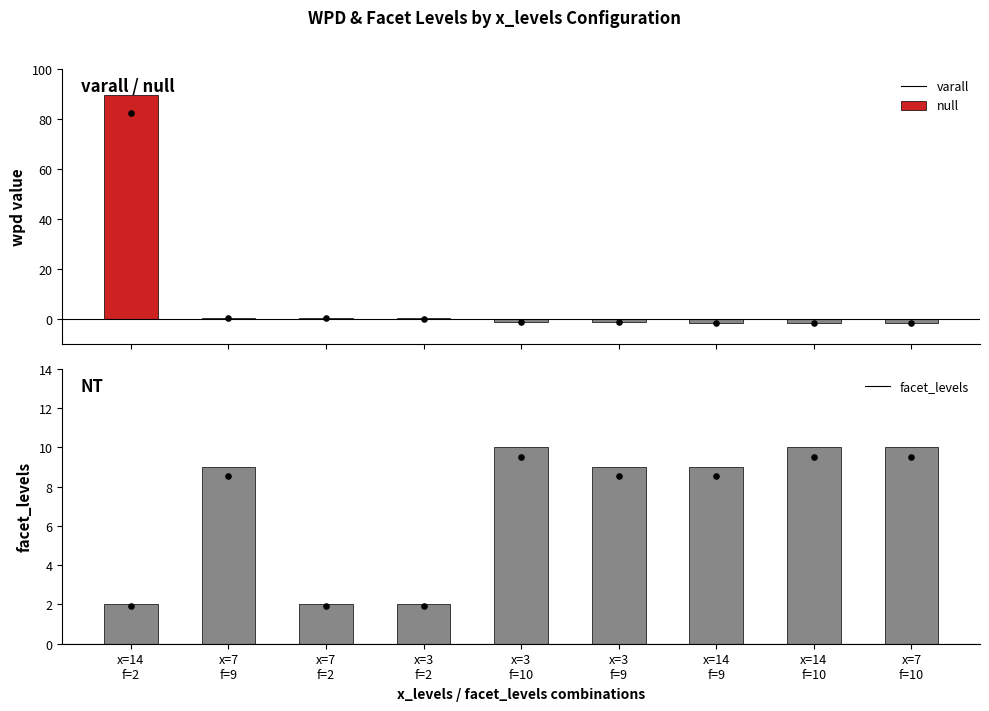

Is the value of facet_levels at 3-null(10) greater than the value of wpd at 7-null(2)?

Yes